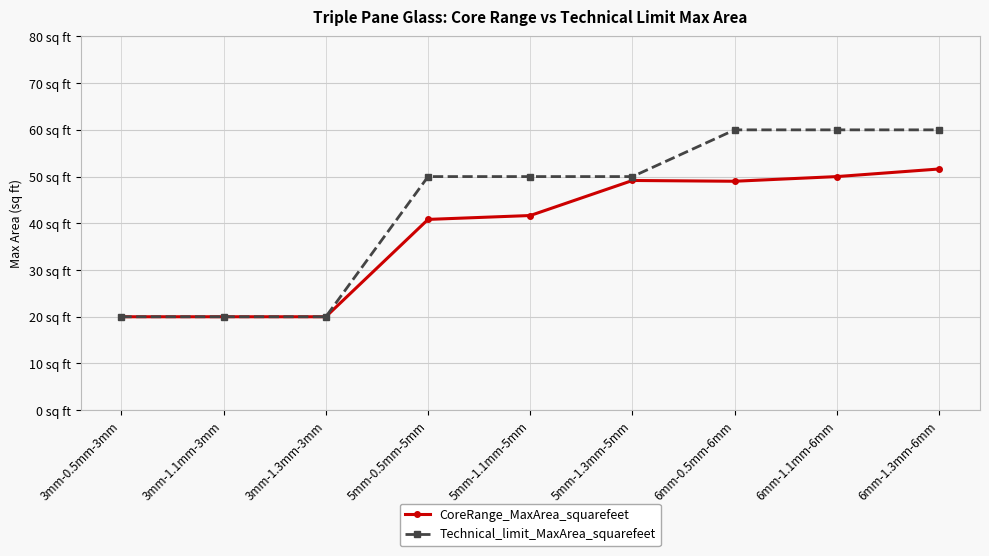

The value of Technical_limit_MaxArea_squarefeet at 6mm-0.5mm-6mm is 84.6. True or false?

False